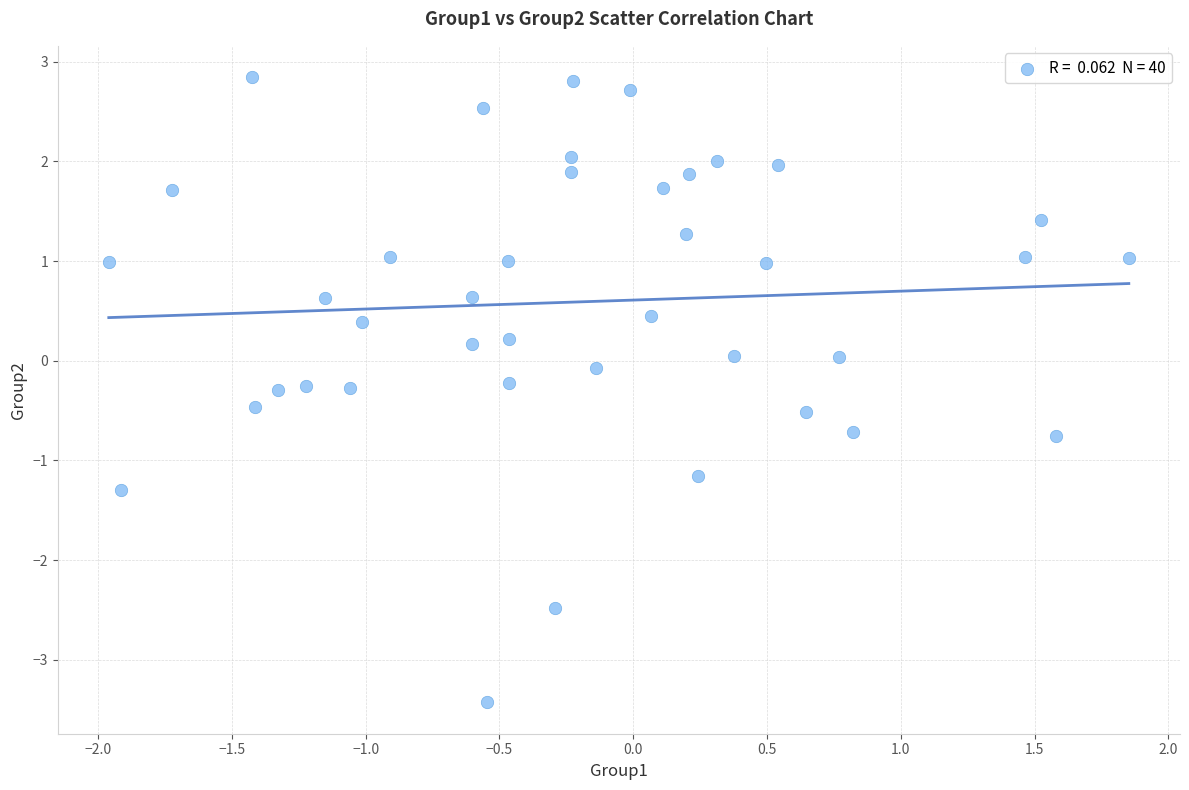

What is the range of X values (max minus min)?

3.8